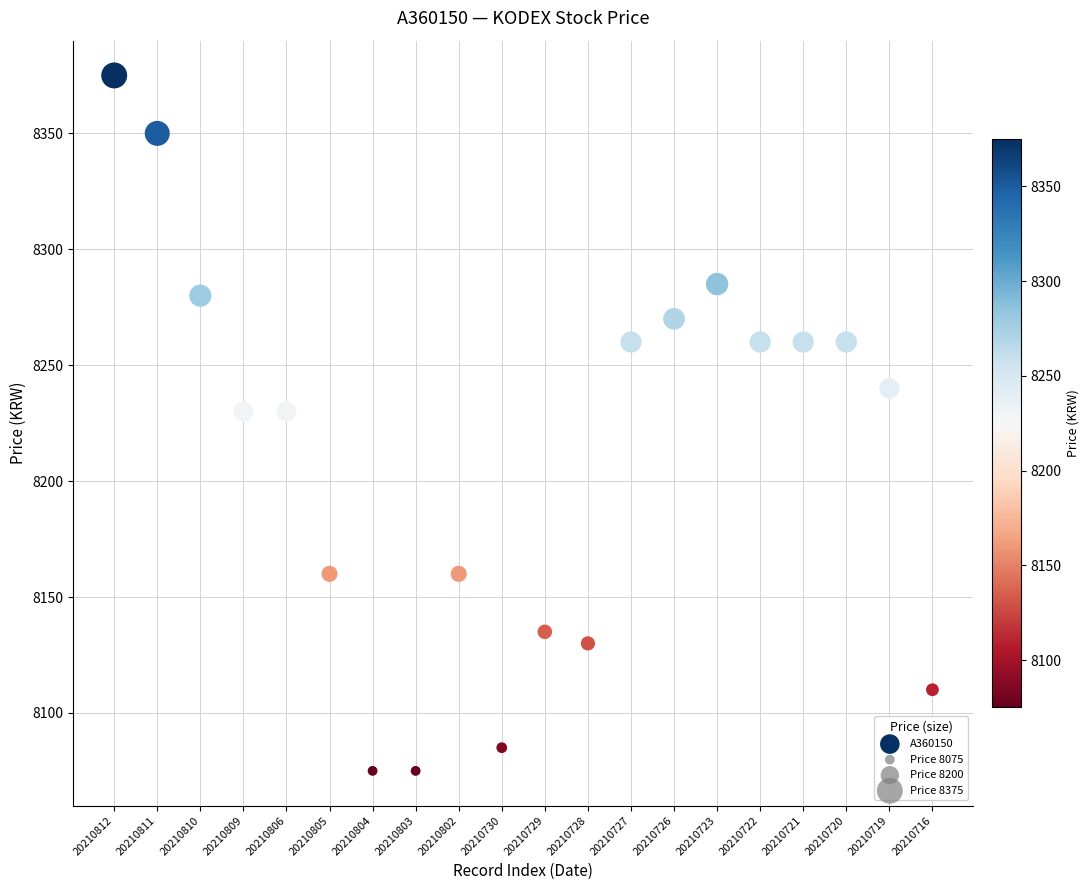

What is the range of Y values (max minus min)?

300